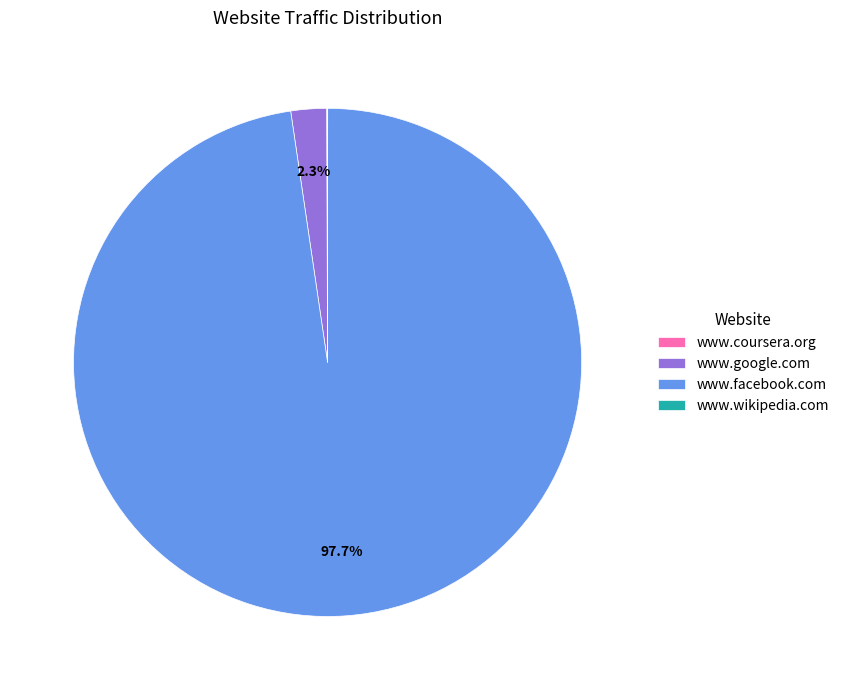

To the nearest percent, what portion does www.google.com represent?

2%